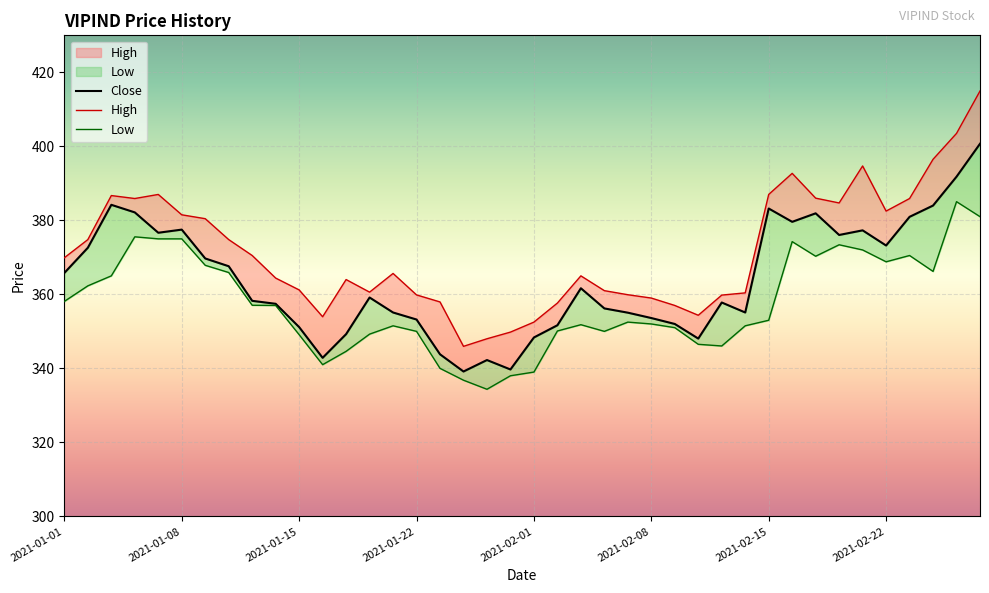

Reading right to left, list all the values displayed in this chart.

Close: 400.7	391.8	384.0	380.9	373.2	377.3	376.1	381.9	379.6	383.2	355.1	357.8	348.1	352.0	353.6	355.1	356.2	361.6	351.6	348.4	339.7	342.2	339.1	343.8	353.2	355.1	359.1	349.2	342.9	351.1	357.4	358.2	367.6	369.7	377.5	376.6	382.1	384.2	372.6	365.8
High: 414.9	403.5	396.5	385.9	382.5	394.7	384.7	386.0	392.7	387.0	360.4	359.8	354.4	357.0	359.0	359.9	361.0	365.0	357.6	352.5	349.8	348.0	345.9	357.9	359.9	365.6	360.6	364.0	353.9	361.2	364.4	370.5	374.8	380.4	381.5	387.0	385.9	386.7	374.8	369.9
Low: 381.0	385.1	366.2	370.5	368.8	372.0	373.4	370.3	374.2	353.0	351.5	346.1	346.5	351.0	352.0	352.5	350.0	351.8	350.1	339.0	338.0	334.4	336.8	340.0	350.0	351.5	349.2	344.6	341.0	349.1	357.0	357.1	365.9	367.9	375.0	375.0	375.6	365.0	362.3	358.1